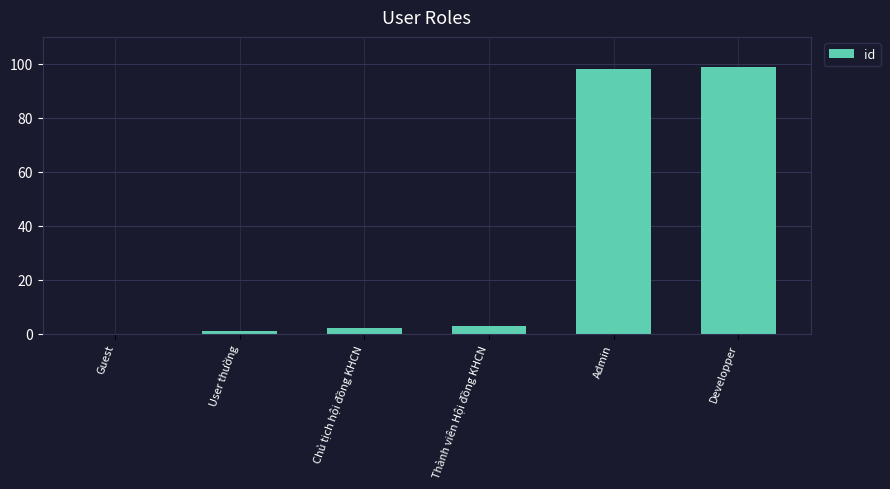

How many values are above zero?

5